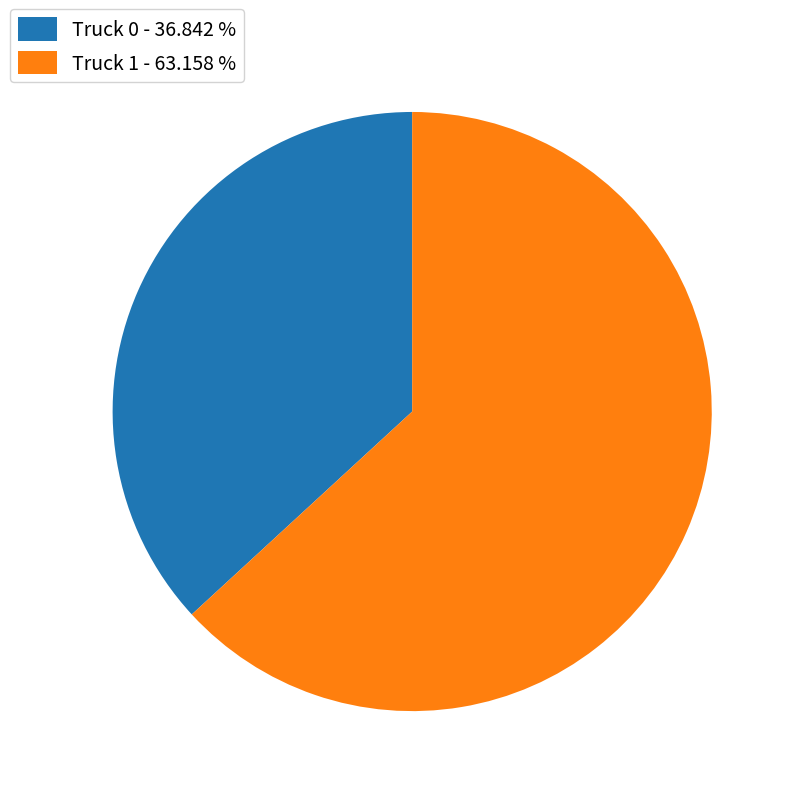

Do Truck 1 - 63.158 % and Truck 0 - 36.842 % together represent more than half of the pie?

Yes